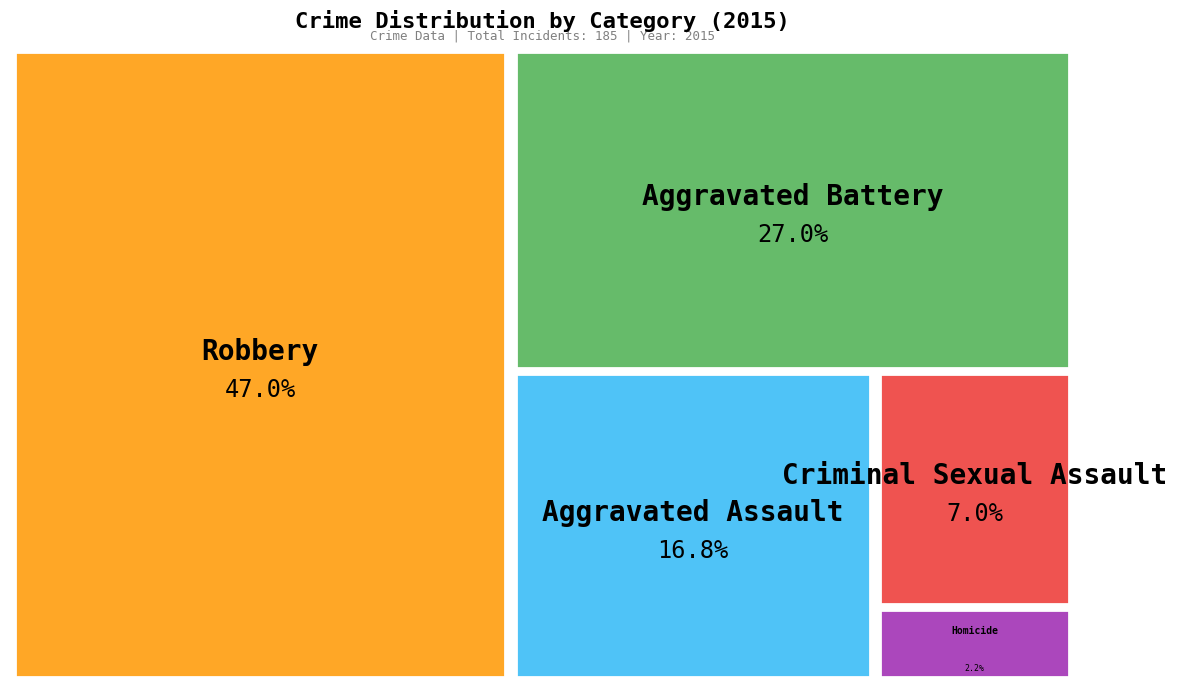

How many segments does this pie chart have?

5